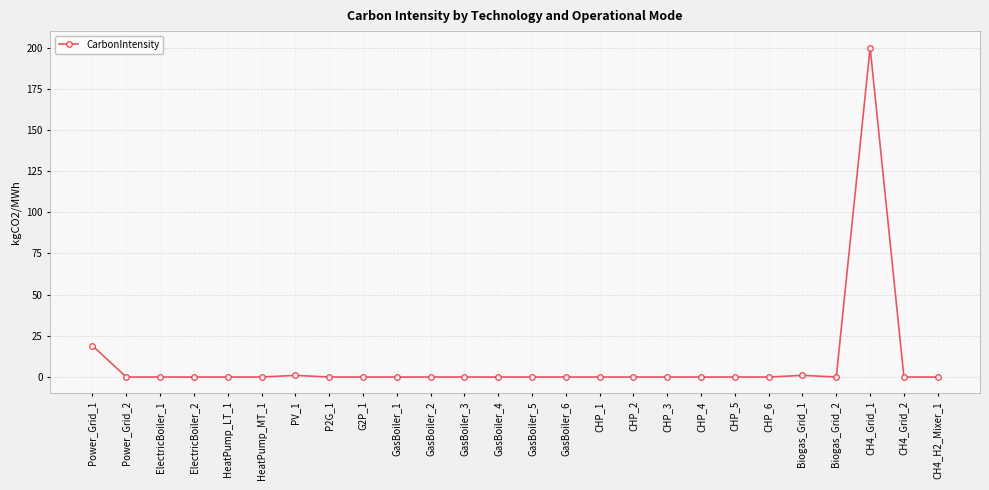

Reading right to left, what are all the values shown in this chart?

CH4_H2_Mixer_1=0	CH4_Grid_2=0	CH4_Grid_1=200	Biogas_Grid_2=0	Biogas_Grid_1=1	CHP_6=0	CHP_5=0	CHP_4=0	CHP_3=0	CHP_2=0	CHP_1=0	GasBoiler_6=0	GasBoiler_5=0	GasBoiler_4=0	GasBoiler_3=0	GasBoiler_2=0	GasBoiler_1=0	G2P_1=0	P2G_1=0	PV_1=1	HeatPump_MT_1=0	HeatPump_LT_1=0	ElectricBoiler_2=0	ElectricBoiler_1=0	Power_Grid_2=0	Power_Grid_1=19